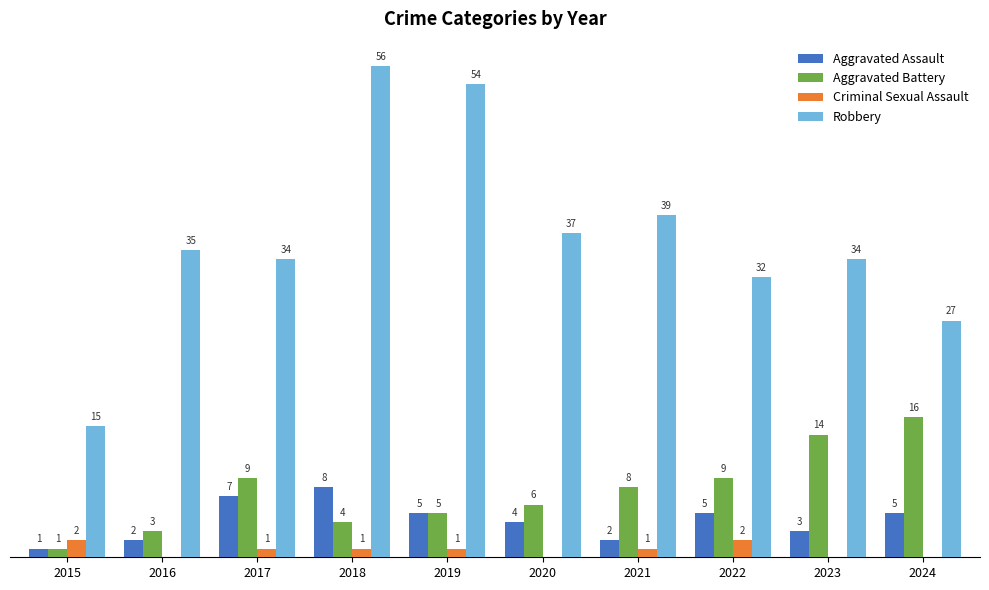

Which series has the largest total across all categories?

Robbery